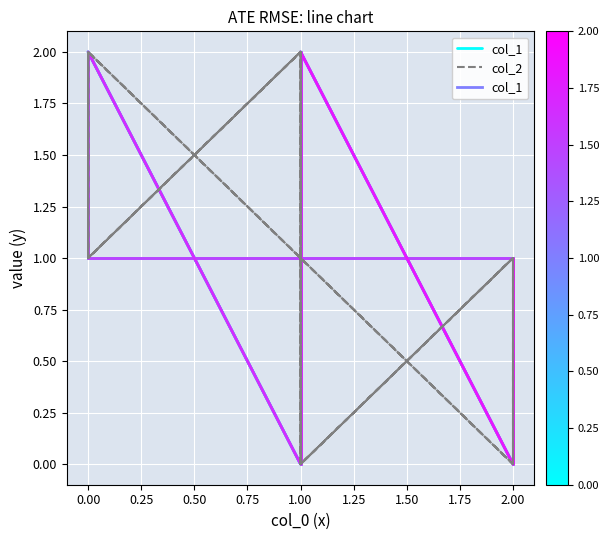

What is the value of the 7th point from the left?

2